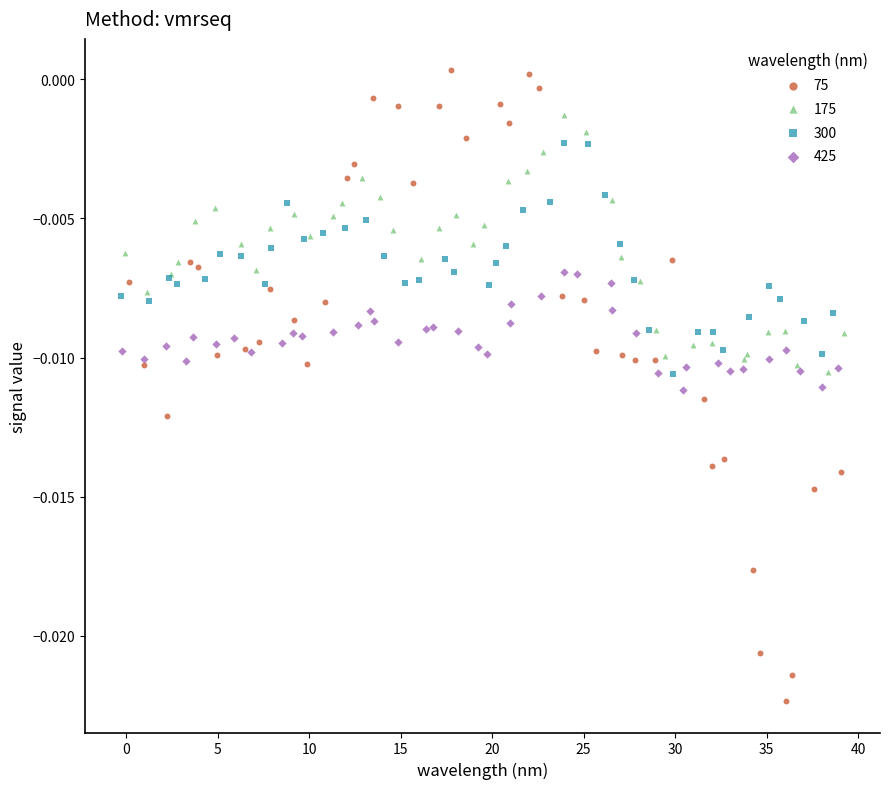

Which series reaches the minimum Y coordinate?

75